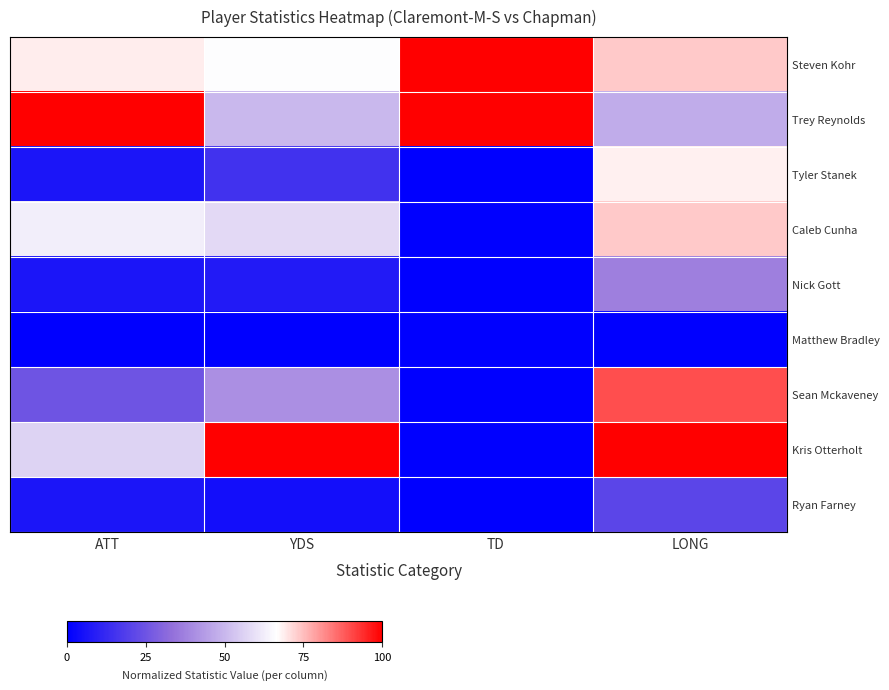

What is the total value across all series at YDS?

3.4